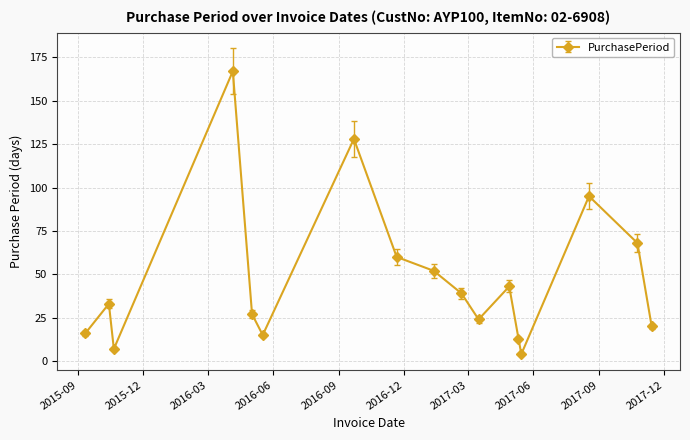

What is the average value?

48